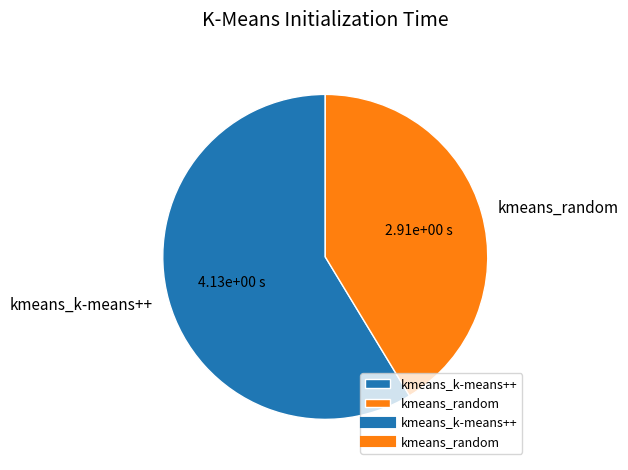

The kmeans_random slice represents 41% of the pie. True or false?

True